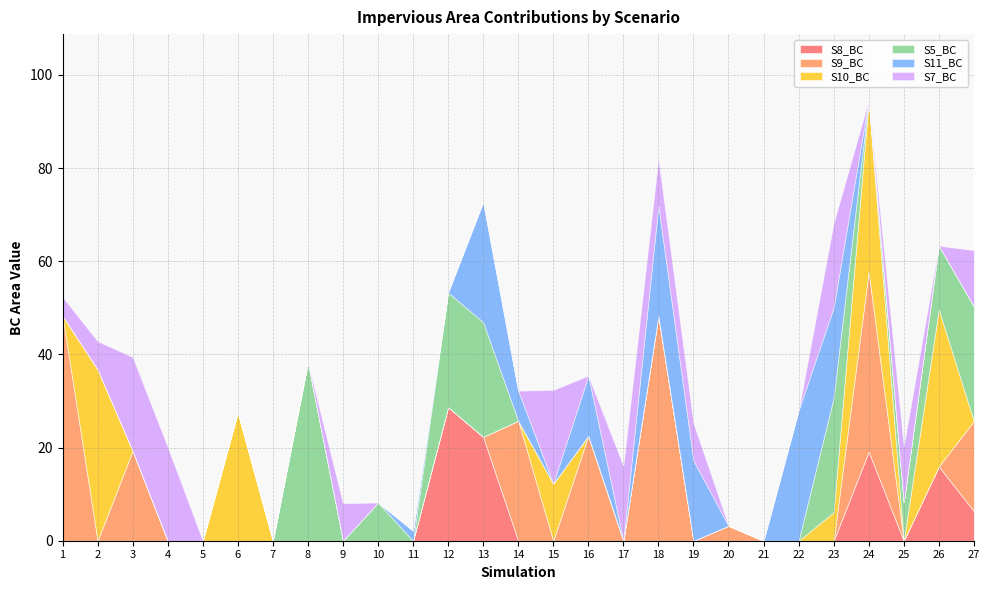

True or false: S10_BC has more than 2 points higher than both neighbors.

True